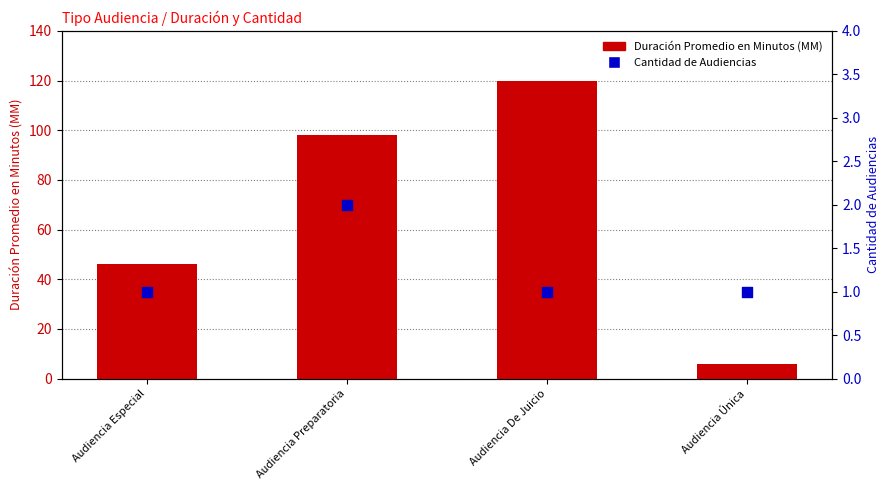

At which category is the sum across all series the highest?

Audiencia De Juicio